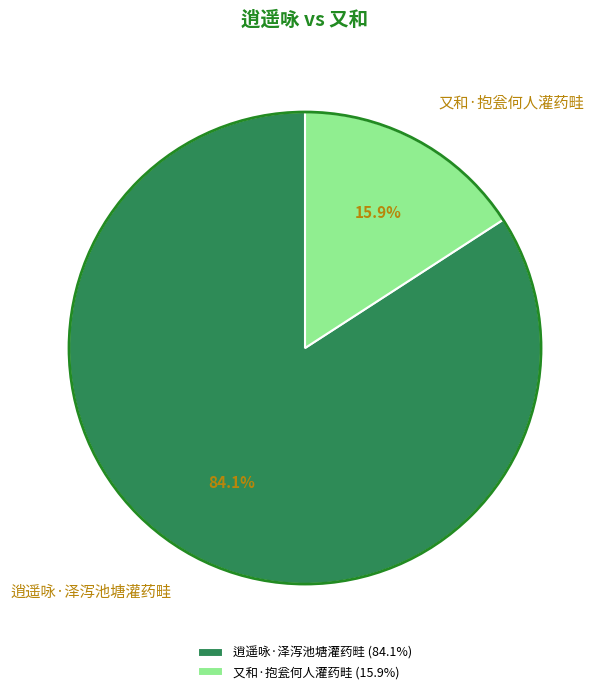

Is 又和·抱瓮何人灌药畦 the majority of the pie?

No